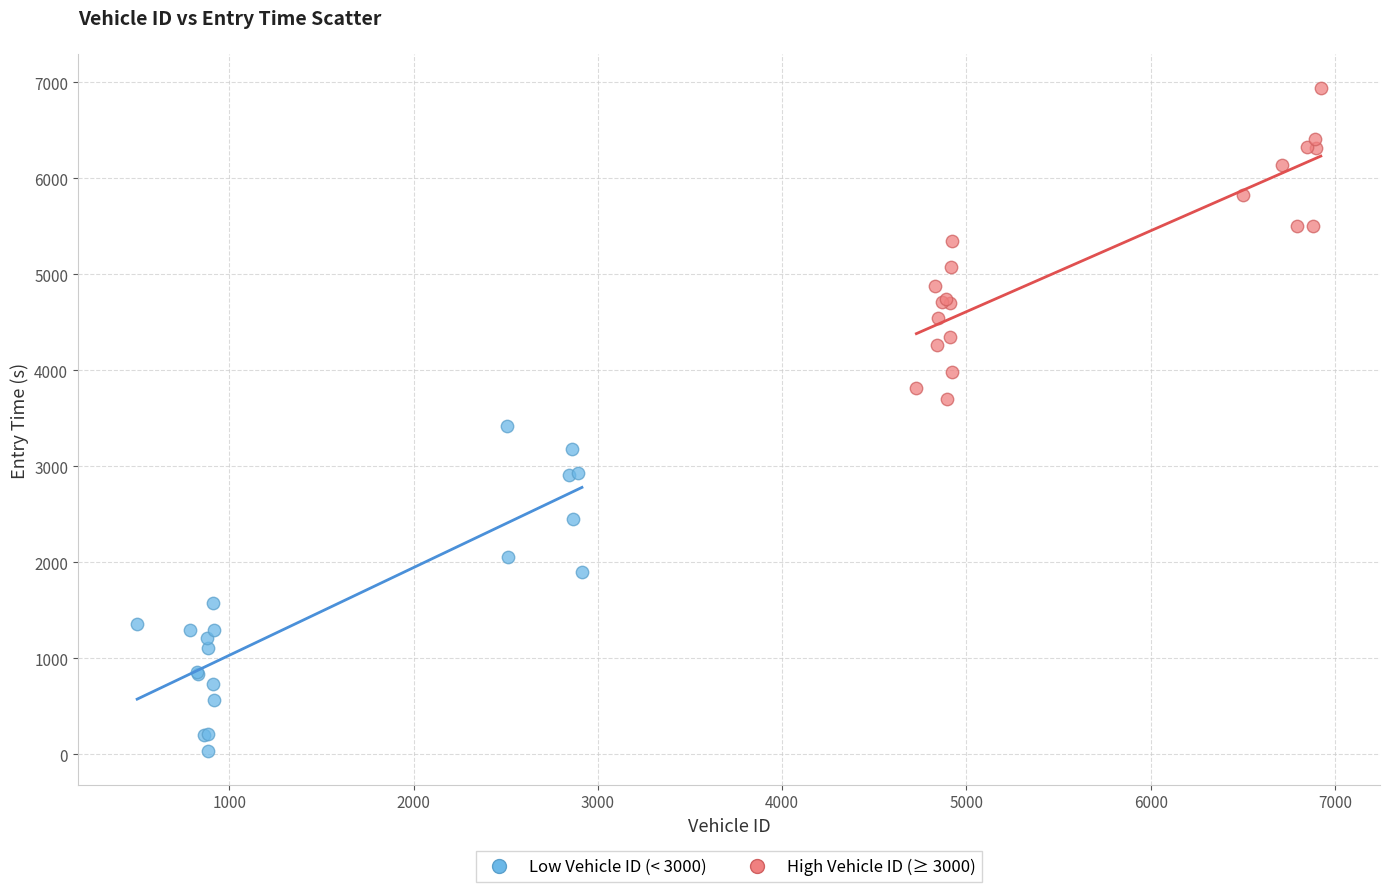

Which series contains the lowest Y value?

Low Vehicle ID (< 3000)